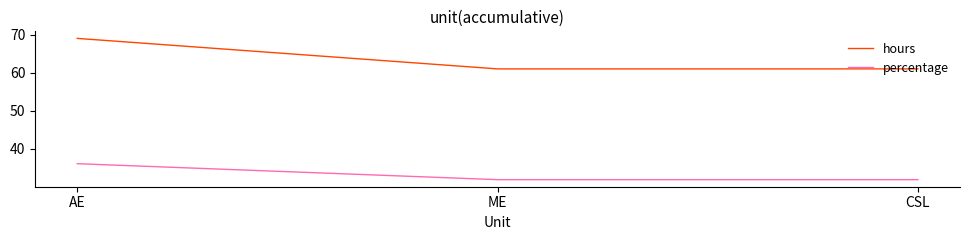

What position from the right is AE?

3